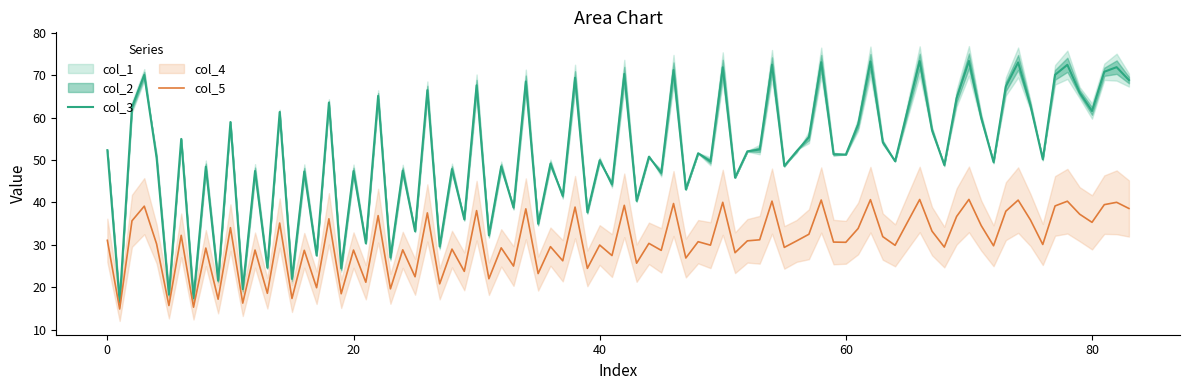

True or false: col_3 and col_5 intersect in this chart.

False